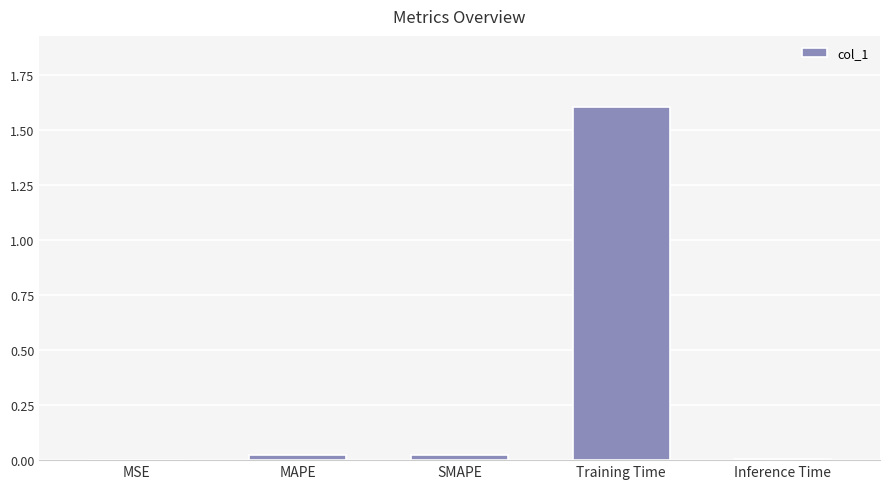

What is the sum of all values?

1.7